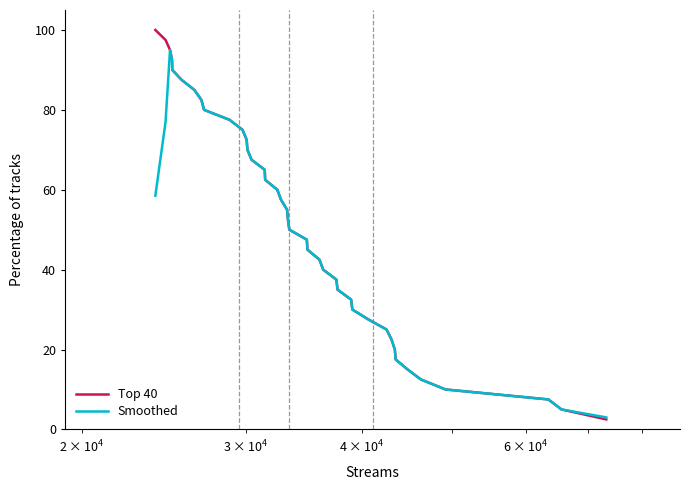

What is the difference between the maximum and minimum values in the Smoothed series?

92.0